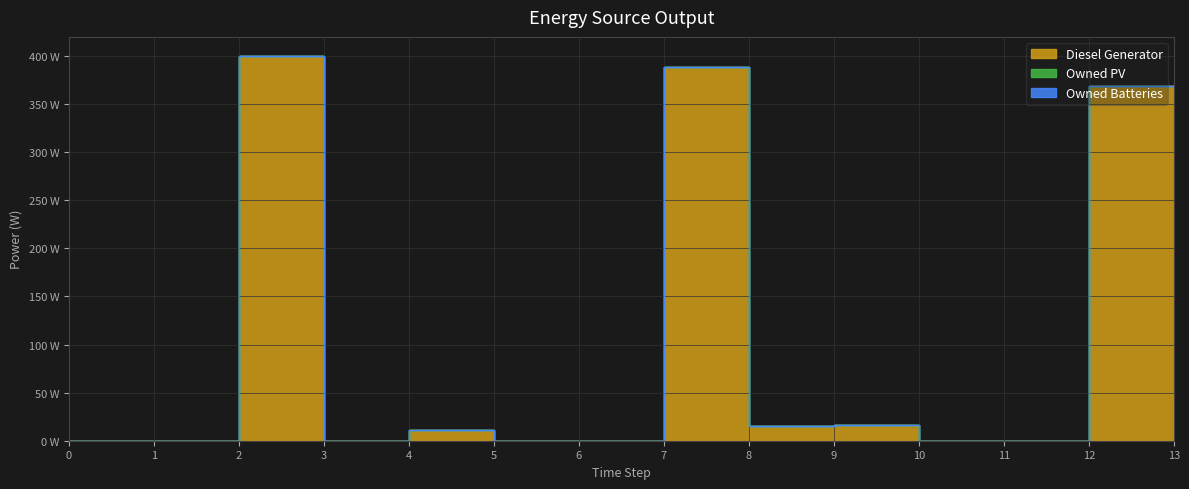

List the series in order of their peak value, highest first.

Diesel Generator, Owned PV, Owned Batteries